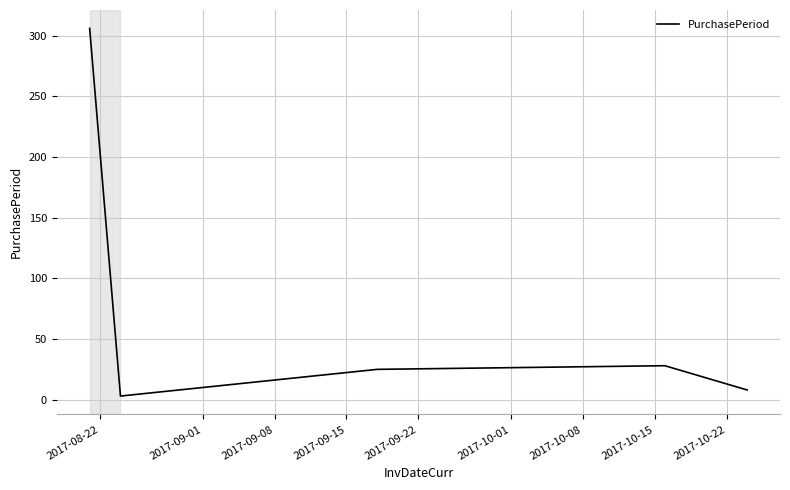

True or false: there are more than 2 points higher than both neighbors.

False